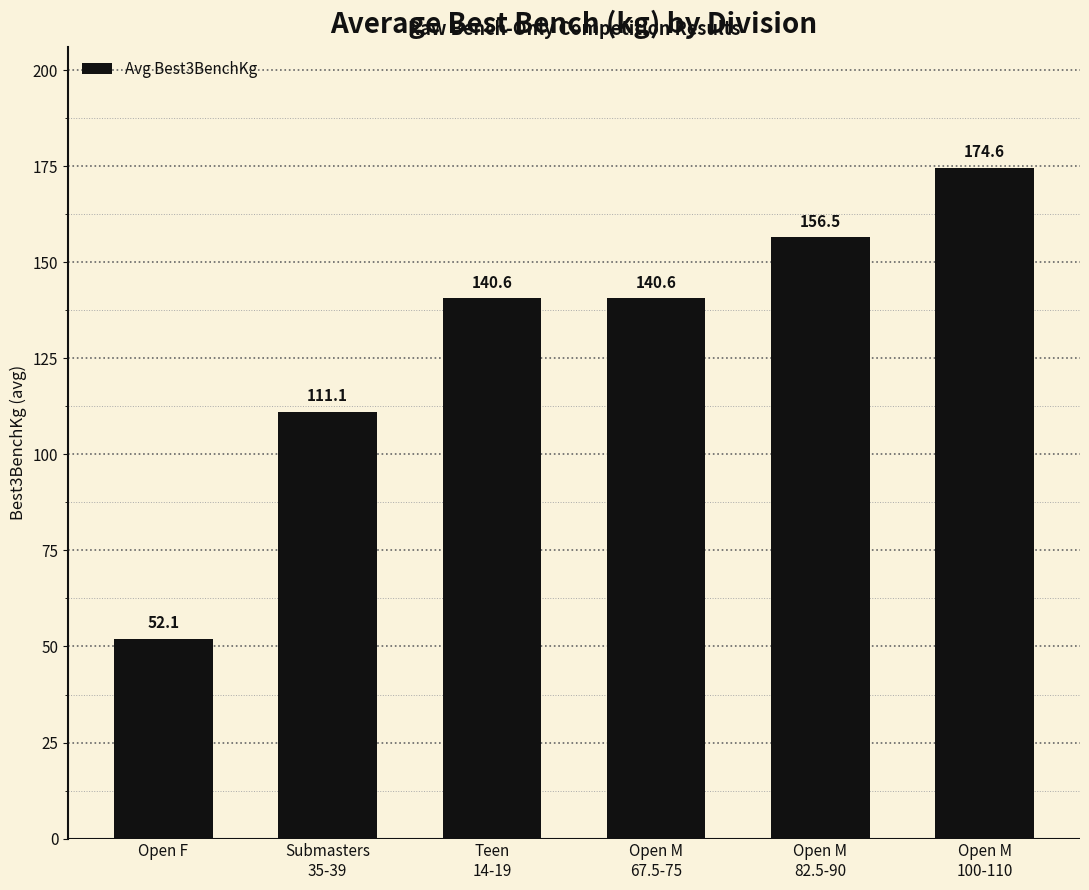

What is the difference between the values at Open M
100-110 and Open M
82.5-90?

18.1